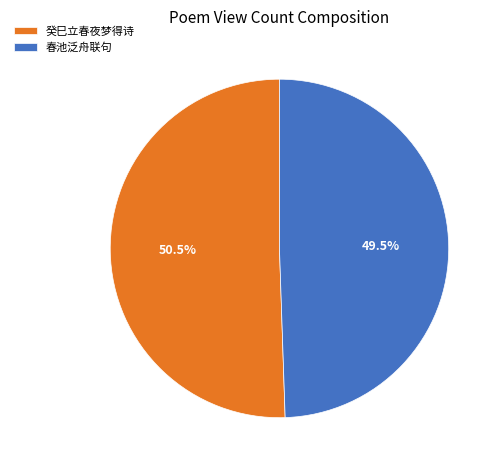

What is the majority slice?

癸巳立春夜梦得诗